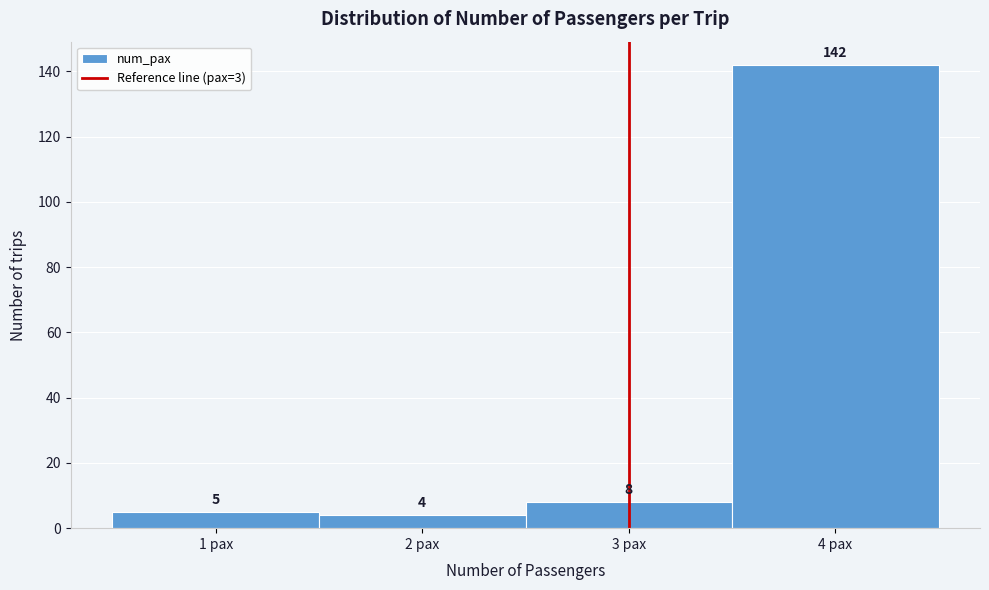

Reading left to right, list every bar in this chart as the range it spans on the x-axis followed by its height.

0.5 to 1.5: 5
1.5 to 2.5: 4
2.5 to 3.5: 8
3.5 to 4.5: 142